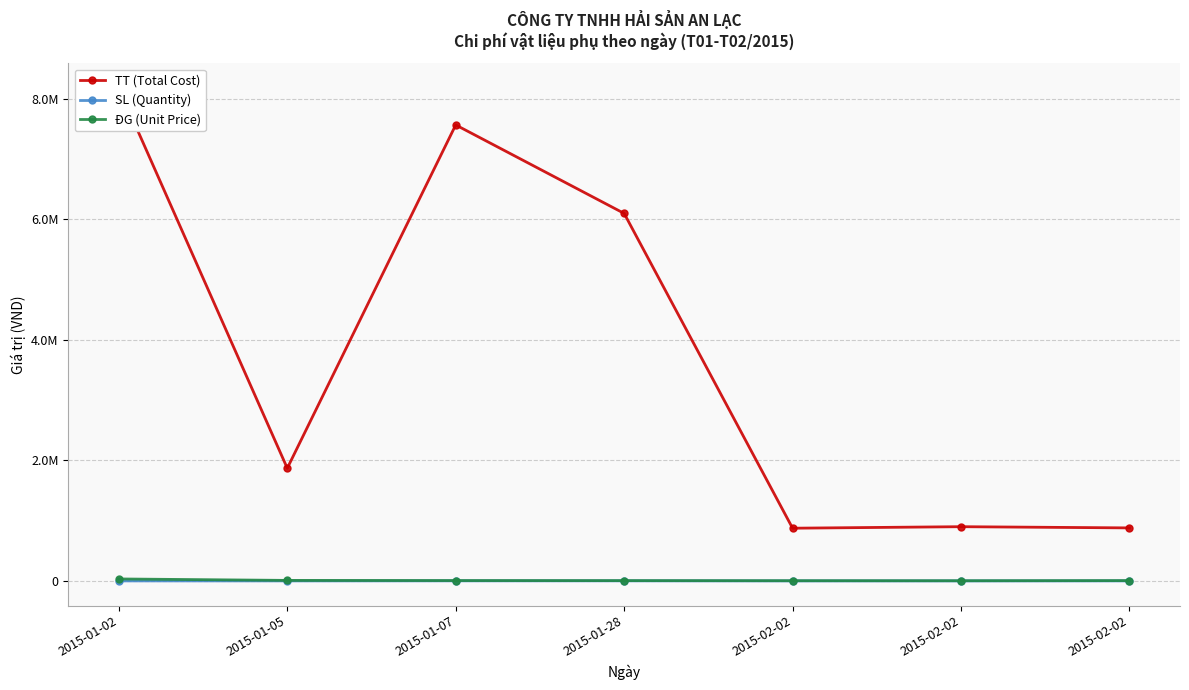

What is the difference between the maximum and minimum values in the ĐG (Unit Price) series?

29728